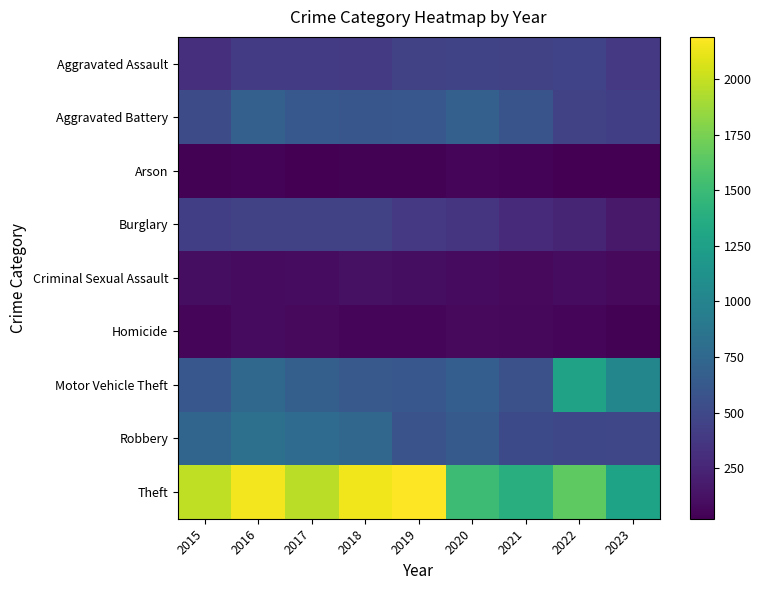

Which series has the largest range (max minus min)?

Theft